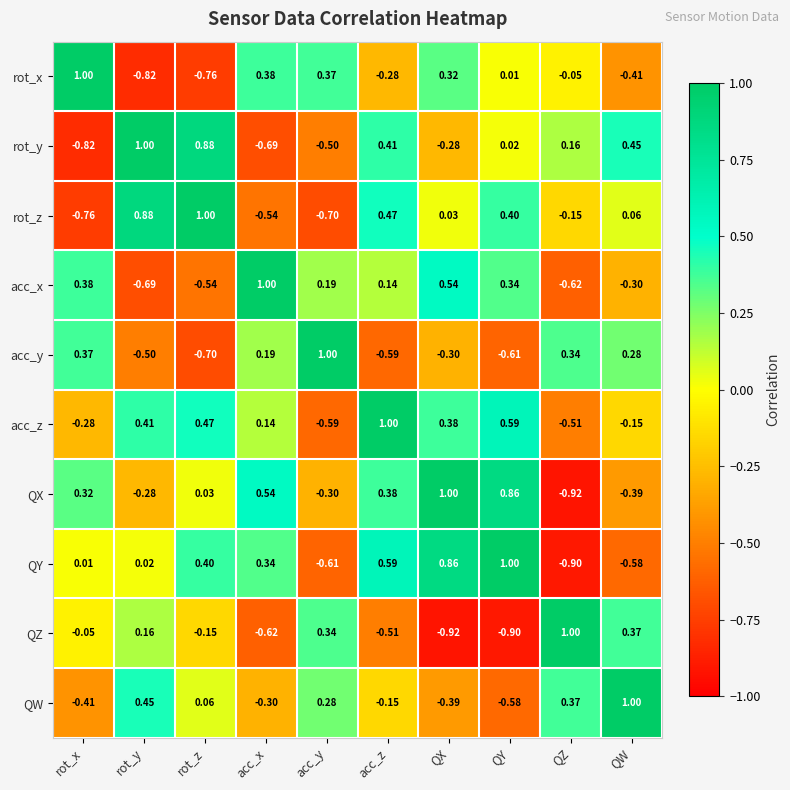

Rank the categories by QZ value from highest to lowest.

QZ, QW, acc_y, rot_y, rot_x, rot_z, acc_z, acc_x, QY, QX